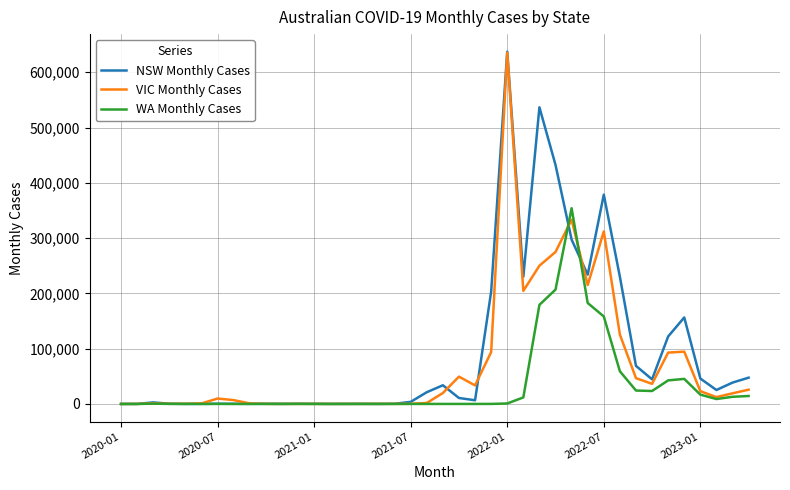

What is the maximum value for NSW Monthly Cases?

637162